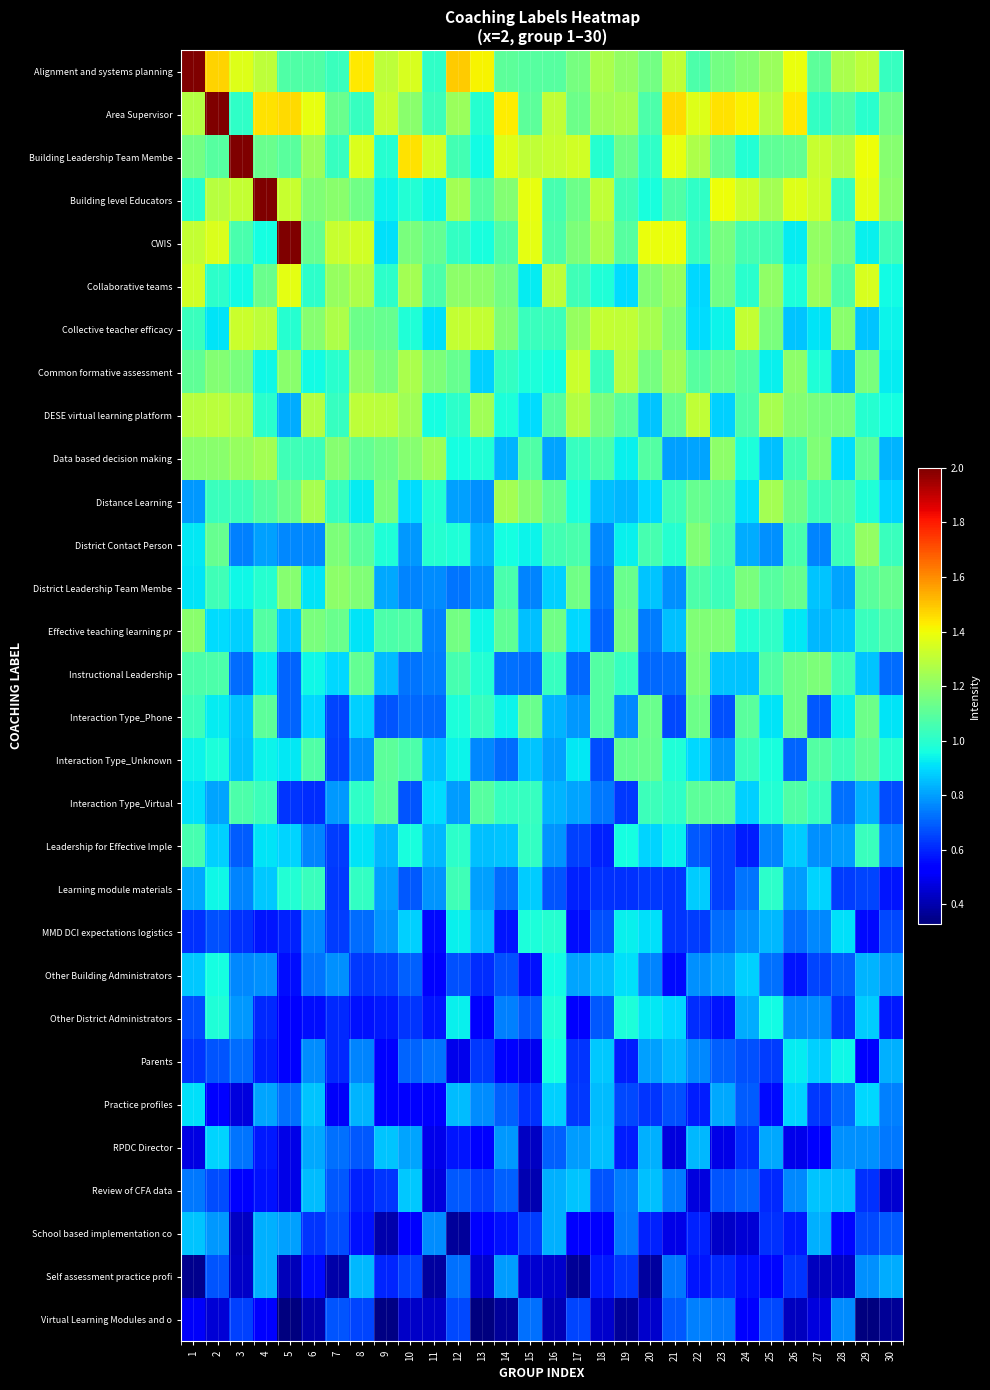

Reading right to left, list all the values displayed in this chart.

Alignment and systems planning: 30=1.0	29=1.3	28=1.3	27=1.1	26=1.4	25=1.2	24=1.2	23=1.1	22=1.1	21=1.3	20=1.1	19=1.2	18=1.3	17=1.2	16=1.1	15=1.1	14=1.1	13=1.4	12=1.5	11=1.0	10=1.4	9=1.3	8=1.4	7=1.0	6=1.1	5=1.1	4=1.3	3=1.4	2=1.5	1=2.0
Area Supervisor: 30=1.1	29=1.0	28=1.1	27=1.0	26=1.4	25=1.3	24=1.4	23=1.4	22=1.4	21=1.5	20=1.1	19=1.3	18=1.2	17=1.1	16=1.3	15=1.1	14=1.4	13=1.0	12=1.2	11=1.0	10=1.2	9=1.3	8=1.0	7=1.1	6=1.4	5=1.5	4=1.5	3=1.0	2=2.0	1=1.3
Building Leadership Team Membe: 30=1.2	29=1.4	28=1.3	27=1.3	26=1.1	25=1.1	24=1.0	23=1.1	22=1.3	21=1.4	20=1.0	19=1.1	18=1.0	17=1.3	16=1.3	15=1.3	14=1.4	13=1.0	12=1.1	11=1.3	10=1.4	9=1.0	8=1.4	7=1.0	6=1.2	5=1.1	4=1.1	3=2.0	2=1.1	1=1.1
Building level Educators: 30=1.2	29=1.4	28=1.0	27=1.3	26=1.4	25=1.2	24=1.3	23=1.4	22=1.0	21=1.1	20=1.0	19=1.0	18=1.3	17=1.1	16=1.1	15=1.4	14=1.2	13=1.1	12=1.2	11=0.9	10=1.0	9=0.9	8=1.1	7=1.2	6=1.2	5=1.3	4=2.0	3=1.3	2=1.3	1=1.0
CWIS: 30=1.0	29=0.9	28=1.2	27=1.2	26=0.9	25=1.0	24=1.1	23=1.2	22=1.0	21=1.4	20=1.4	19=1.1	18=1.3	17=1.2	16=1.1	15=1.4	14=1.1	13=1.0	12=1.0	11=1.1	10=1.2	9=0.9	8=1.3	7=1.3	6=1.1	5=2.0	4=1.0	3=1.1	2=1.4	1=1.3
Collaborative teams: 30=1.0	29=1.4	28=1.1	27=1.2	26=1.0	25=1.2	24=1.0	23=1.1	22=0.9	21=1.2	20=1.2	19=0.9	18=1.0	17=1.0	16=1.3	15=0.9	14=1.2	13=1.2	12=1.2	11=1.1	10=1.2	9=1.0	8=1.3	7=1.2	6=1.0	5=1.4	4=1.1	3=1.0	2=1.0	1=1.3
Collective teacher efficacy: 30=0.9	29=0.9	28=1.2	27=0.9	26=0.9	25=1.2	24=1.3	23=0.9	22=0.9	21=1.2	20=1.2	19=1.3	18=1.3	17=1.2	16=1.0	15=1.0	14=1.2	13=1.3	12=1.3	11=0.9	10=1.0	9=1.1	8=1.1	7=1.3	6=1.2	5=1.0	4=1.3	3=1.3	2=0.9	1=1.0
Common formative assessment: 30=0.9	29=1.2	28=0.8	27=1.0	26=1.2	25=0.9	24=1.1	23=1.1	22=1.1	21=1.2	20=1.2	19=1.3	18=1.0	17=1.3	16=1.0	15=1.0	14=1.0	13=0.9	12=1.1	11=1.2	10=1.3	9=1.2	8=1.2	7=1.0	6=1.0	5=1.2	4=0.9	3=1.2	2=1.2	1=1.1
DESE virtual learning platform: 30=1.0	29=1.0	28=1.2	27=1.2	26=1.2	25=1.3	24=1.1	23=0.9	22=1.3	21=1.1	20=0.9	19=1.1	18=1.2	17=1.3	16=1.1	15=0.9	14=1.0	13=1.2	12=1.0	11=1.0	10=1.2	9=1.3	8=1.3	7=1.0	6=1.3	5=0.8	4=1.0	3=1.3	2=1.3	1=1.3
Data based decision making: 30=0.8	29=1.1	28=0.9	27=1.2	26=1.1	25=0.9	24=1.0	23=1.2	22=0.8	21=0.8	20=1.1	19=0.9	18=1.1	17=1.0	16=0.8	15=1.1	14=0.8	13=1.0	12=1.0	11=1.2	10=1.2	9=1.1	8=1.1	7=1.2	6=1.0	5=1.0	4=1.2	3=1.2	2=1.2	1=1.2
Distance Learning: 30=0.9	29=1.0	28=1.1	27=1.0	26=1.1	25=1.2	24=0.9	23=1.1	22=1.1	21=1.0	20=0.9	19=0.8	18=0.9	17=1.0	16=1.1	15=1.2	14=1.2	13=0.8	12=0.8	11=1.0	10=0.9	9=1.2	8=0.9	7=1.0	6=1.3	5=1.1	4=1.1	3=1.0	2=1.0	1=0.8
District Contact Person: 30=1.0	29=1.2	28=1.0	27=0.8	26=1.1	25=0.8	24=0.8	23=1.1	22=1.2	21=1.0	20=1.1	19=0.9	18=0.8	17=1.1	16=1.1	15=0.9	14=1.0	13=0.8	12=1.0	11=1.0	10=0.8	9=1.0	8=1.1	7=1.2	6=0.8	5=0.8	4=0.8	3=0.8	2=1.1	1=0.9
District Leadership Team Membe: 30=1.1	29=1.1	28=0.8	27=0.9	26=1.1	25=1.1	24=1.2	23=1.0	22=1.1	21=0.8	20=0.9	19=1.1	18=0.7	17=1.1	16=0.9	15=0.8	14=1.1	13=0.8	12=0.7	11=0.8	10=0.8	9=0.8	8=1.2	7=1.2	6=0.9	5=1.2	4=1.0	3=0.9	2=1.0	1=0.9
Effective teaching learning pr: 30=1.1	29=1.0	28=0.9	27=0.8	26=0.9	25=1.0	24=1.0	23=1.2	22=1.2	21=0.9	20=0.7	19=1.1	18=0.7	17=0.9	16=1.1	15=0.9	14=1.1	13=0.9	12=1.1	11=0.7	10=1.1	9=1.1	8=0.9	7=1.1	6=1.2	5=0.9	4=1.1	3=0.9	2=0.9	1=1.2
Instructional Leadership: 30=0.7	29=0.9	28=1.1	27=1.2	26=1.1	25=1.1	24=0.9	23=0.9	22=1.2	21=0.7	20=0.7	19=1.0	18=1.1	17=0.7	16=1.0	15=0.7	14=0.7	13=1.0	12=1.1	11=0.7	10=0.7	9=0.8	8=1.1	7=0.9	6=0.9	5=0.7	4=0.9	3=0.7	2=1.1	1=1.1
Interaction Type_Phone: 30=0.9	29=1.1	28=0.9	27=0.7	26=1.1	25=0.9	24=1.1	23=0.7	22=1.1	21=0.7	20=1.1	19=0.8	18=1.1	17=0.8	16=0.8	15=1.1	14=0.9	13=1.0	12=1.0	11=0.7	10=0.7	9=0.7	8=0.9	7=0.7	6=0.9	5=0.7	4=1.1	3=0.9	2=0.9	1=1.0
Interaction Type_Unknown: 30=1.0	29=1.1	28=1.0	27=1.1	26=0.7	25=1.0	24=1.0	23=0.8	22=0.9	21=1.0	20=1.1	19=1.1	18=0.7	17=0.9	16=0.8	15=0.9	14=0.7	13=0.8	12=0.9	11=0.9	10=1.1	9=1.1	8=0.8	7=0.6	6=1.1	5=0.9	4=0.9	3=0.9	2=1.0	1=0.9
Interaction Type_Virtual: 30=0.7	29=0.8	28=0.7	27=1.0	26=1.1	25=1.0	24=0.9	23=1.1	22=1.1	21=1.0	20=1.0	19=0.6	18=0.7	17=0.8	16=0.8	15=1.0	14=1.0	13=1.1	12=0.8	11=0.9	10=0.7	9=1.1	8=1.0	7=0.8	6=0.6	5=0.6	4=1.0	3=1.1	2=0.8	1=0.9
Leadership for Effective Imple: 30=0.8	29=1.0	28=0.8	27=0.8	26=0.9	25=0.8	24=0.6	23=0.6	22=0.7	21=0.9	20=0.9	19=1.0	18=0.6	17=0.6	16=0.8	15=1.0	14=0.9	13=0.9	12=1.0	11=0.8	10=1.0	9=0.8	8=0.9	7=0.6	6=0.8	5=0.9	4=0.9	3=0.7	2=0.9	1=1.1
Learning module materials: 30=0.6	29=0.7	28=0.6	27=0.9	26=0.8	25=1.0	24=0.7	23=0.6	22=0.9	21=0.6	20=0.6	19=0.6	18=0.6	17=0.6	16=0.7	15=0.9	14=0.7	13=0.8	12=1.0	11=0.8	10=0.7	9=0.8	8=1.0	7=0.6	6=1.0	5=1.0	4=0.9	3=0.8	2=0.9	1=0.8
MMD DCI expectations logistics: 30=0.7	29=0.6	28=0.9	27=0.8	26=0.7	25=0.8	24=0.8	23=0.7	22=0.6	21=0.6	20=0.9	19=0.9	18=0.7	17=0.6	16=1.0	15=1.0	14=0.6	13=0.8	12=0.9	11=0.6	10=0.9	9=0.8	8=0.7	7=0.6	6=0.8	5=0.6	4=0.6	3=0.6	2=0.7	1=0.6
Other Building Administrators: 30=0.8	29=0.8	28=0.7	27=0.7	26=0.6	25=0.7	24=0.9	23=0.8	22=0.8	21=0.6	20=0.8	19=0.9	18=0.8	17=0.8	16=1.0	15=0.6	14=0.7	13=0.6	12=0.7	11=0.5	10=0.7	9=0.6	8=0.6	7=0.8	6=0.7	5=0.6	4=0.8	3=0.8	2=1.0	1=0.9
Other District Administrators: 30=0.6	29=0.9	28=0.6	27=0.8	26=0.8	25=1.0	24=0.8	23=0.6	22=0.6	21=0.9	20=0.9	19=1.0	18=0.7	17=0.5	16=1.0	15=0.7	14=0.7	13=0.5	12=0.9	11=0.6	10=0.6	9=0.6	8=0.6	7=0.6	6=0.6	5=0.5	4=0.6	3=0.8	2=1.0	1=0.7
Parents: 30=0.8	29=0.5	28=0.9	27=0.9	26=0.9	25=0.6	24=0.7	23=0.7	22=0.8	21=0.8	20=0.8	19=0.6	18=0.9	17=0.6	16=1.0	15=0.5	14=0.5	13=0.6	12=0.5	11=0.7	10=0.7	9=0.5	8=0.8	7=0.6	6=0.8	5=0.5	4=0.6	3=0.7	2=0.7	1=0.6
Practice profiles: 30=0.8	29=0.9	28=0.7	27=0.6	26=0.9	25=0.6	24=0.7	23=0.8	22=0.6	21=0.7	20=0.6	19=0.7	18=0.8	17=0.6	16=0.9	15=0.6	14=0.7	13=0.8	12=0.8	11=0.5	10=0.5	9=0.5	8=0.8	7=0.5	6=0.9	5=0.7	4=0.8	3=0.5	2=0.5	1=0.9
RPDC Director: 30=0.7	29=0.8	28=0.8	27=0.5	26=0.5	25=0.8	24=0.6	23=0.5	22=0.8	21=0.5	20=0.8	19=0.6	18=0.9	17=0.8	16=0.7	15=0.4	14=0.8	13=0.5	12=0.6	11=0.5	10=0.8	9=0.9	8=0.7	7=0.7	6=0.8	5=0.5	4=0.6	3=0.7	2=0.9	1=0.5
Review of CFA data: 30=0.4	29=0.6	28=0.9	27=0.9	26=0.8	25=0.6	24=0.7	23=0.7	22=0.5	21=0.7	20=0.9	19=0.7	18=0.7	17=0.9	16=0.8	15=0.4	14=0.7	13=0.6	12=0.7	11=0.5	10=0.9	9=0.6	8=0.6	7=0.7	6=0.8	5=0.5	4=0.6	3=0.5	2=0.7	1=0.7
School based implementation co: 30=0.7	29=0.7	28=0.6	27=0.8	26=0.6	25=0.6	24=0.5	23=0.4	22=0.6	21=0.5	20=0.6	19=0.7	18=0.5	17=0.5	16=0.8	15=0.6	14=0.6	13=0.5	12=0.4	11=0.8	10=0.5	9=0.4	8=0.6	7=0.7	6=0.6	5=0.8	4=0.8	3=0.4	2=0.8	1=0.9
Self assessment practice profi: 30=0.8	29=0.8	28=0.4	27=0.4	26=0.6	25=0.5	24=0.6	23=0.6	22=0.6	21=0.7	20=0.4	19=0.6	18=0.6	17=0.4	16=0.4	15=0.4	14=0.8	13=0.5	12=0.7	11=0.4	10=0.6	9=0.6	8=0.8	7=0.4	6=0.6	5=0.4	4=0.8	3=0.4	2=0.7	1=0.4
Virtual Learning Modules and o: 30=0.4	29=0.3	28=0.8	27=0.5	26=0.4	25=0.7	24=0.5	23=0.7	22=0.8	21=0.7	20=0.4	19=0.4	18=0.4	17=0.6	16=0.4	15=0.7	14=0.4	13=0.3	12=0.7	11=0.4	10=0.4	9=0.3	8=0.7	7=0.7	6=0.4	5=0.3	4=0.5	3=0.6	2=0.5	1=0.5